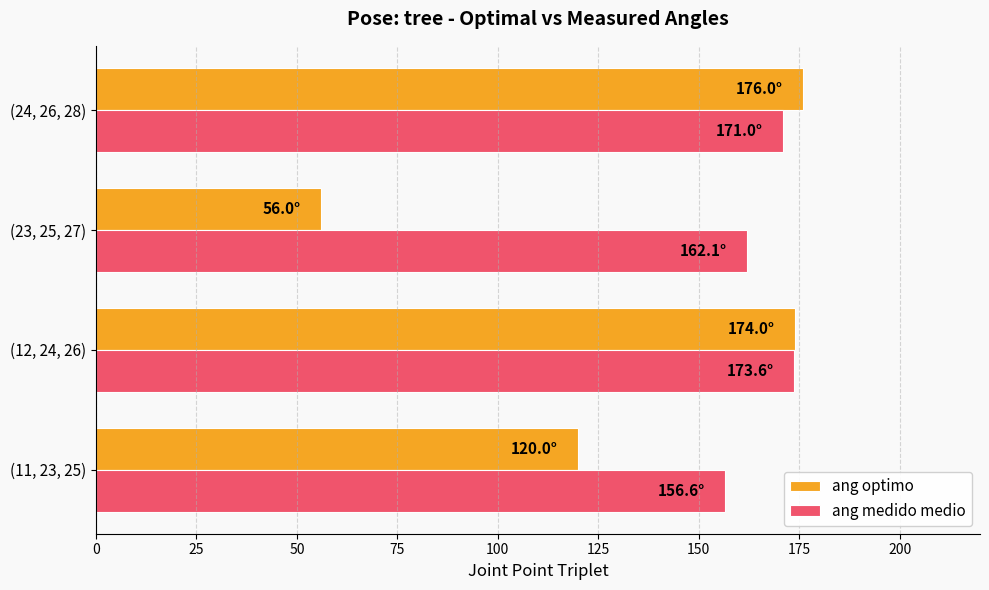

What is the highest value of the ang optimo series?

176.0